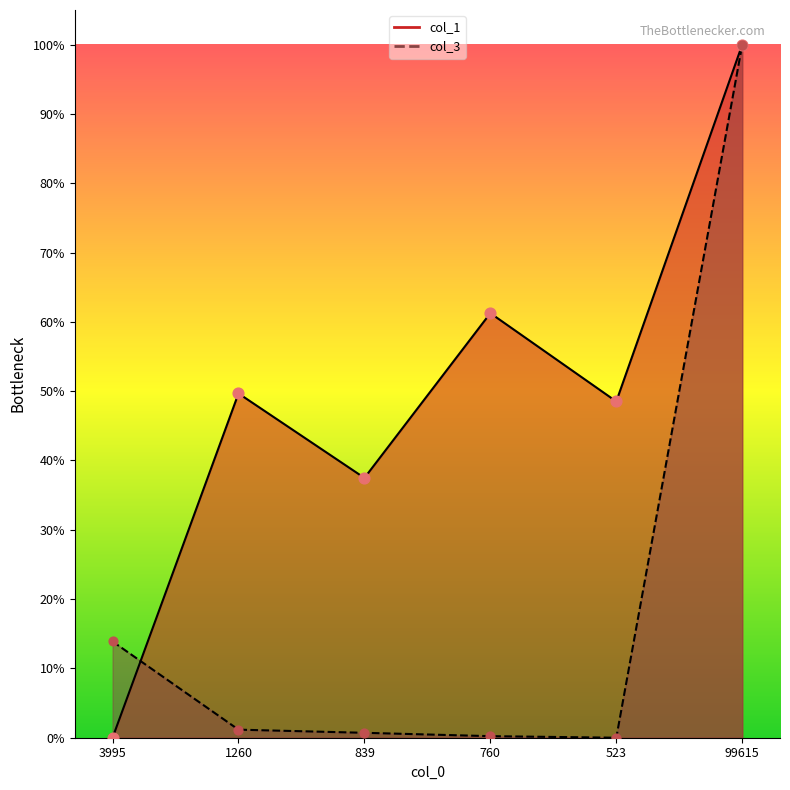

What is the total value across all series at 3995?

0.1